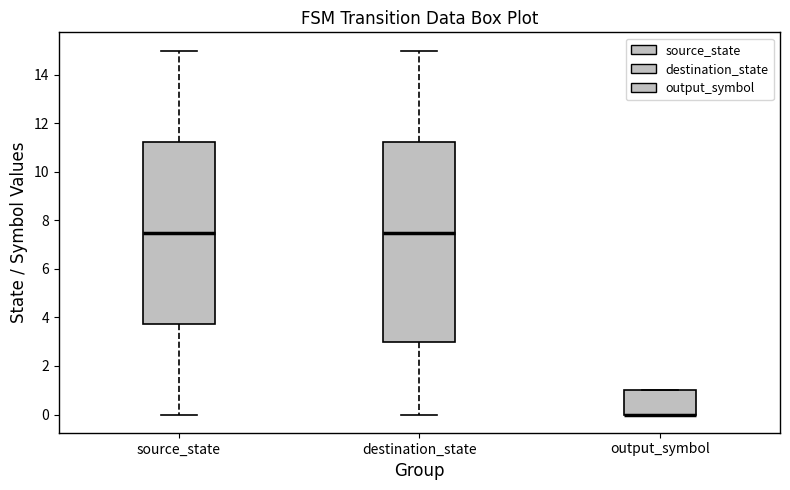

Where is the lower edge of the box for output_symbol on the y-axis? The values are not printed on the chart, so give them approximately, as read against the axis.

0.0